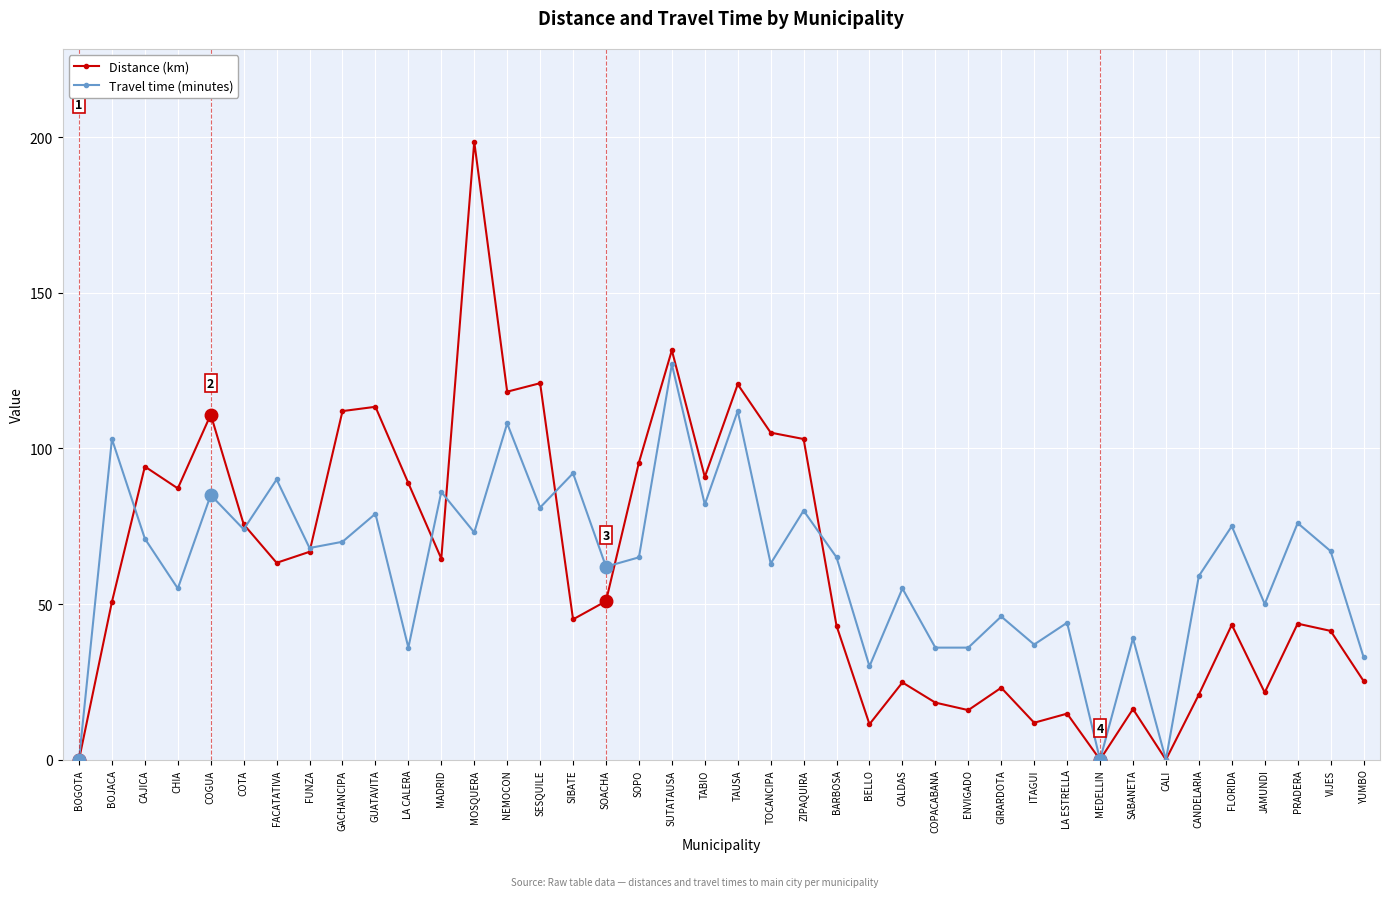

True or false: Distance (km) and Travel time (minutes) intersect in this chart.

True